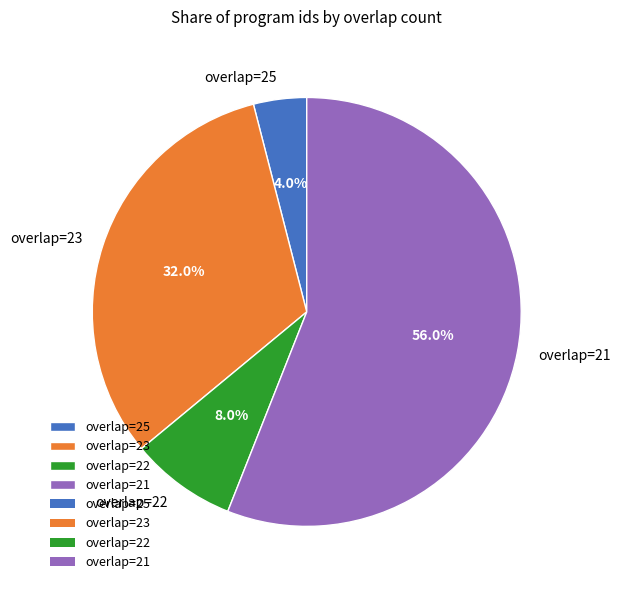

What is the majority slice?

overlap=21